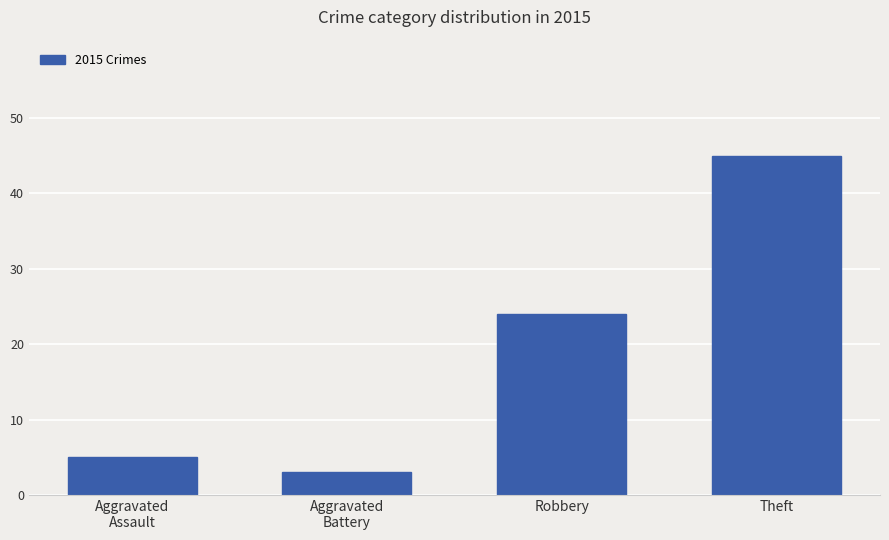

Which category has the highest value across all series?

Theft